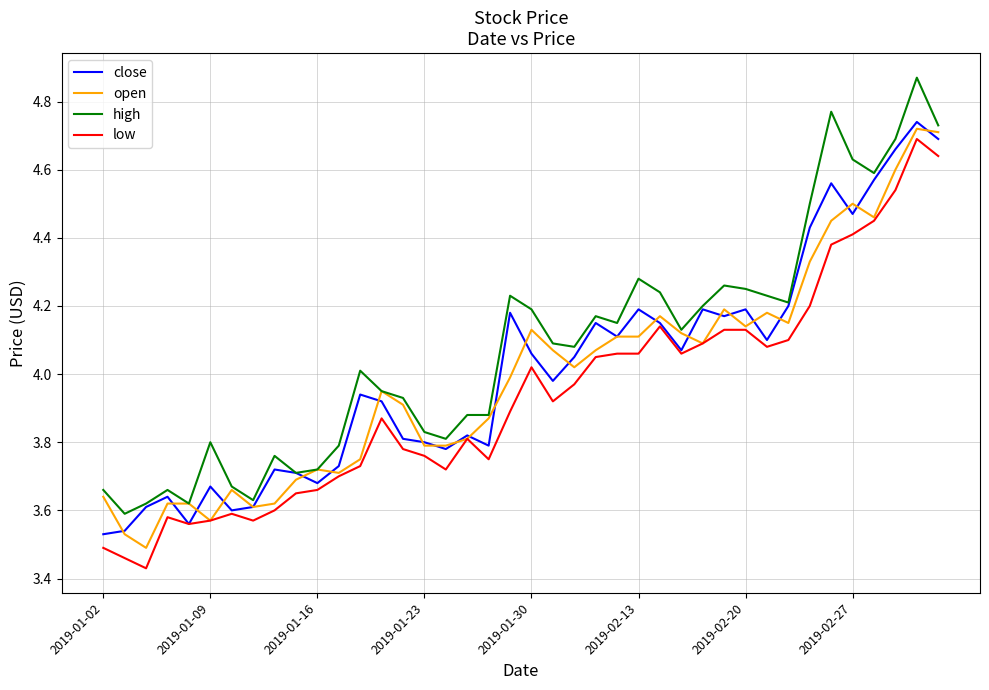

True or false: high and low intersect in this chart.

False